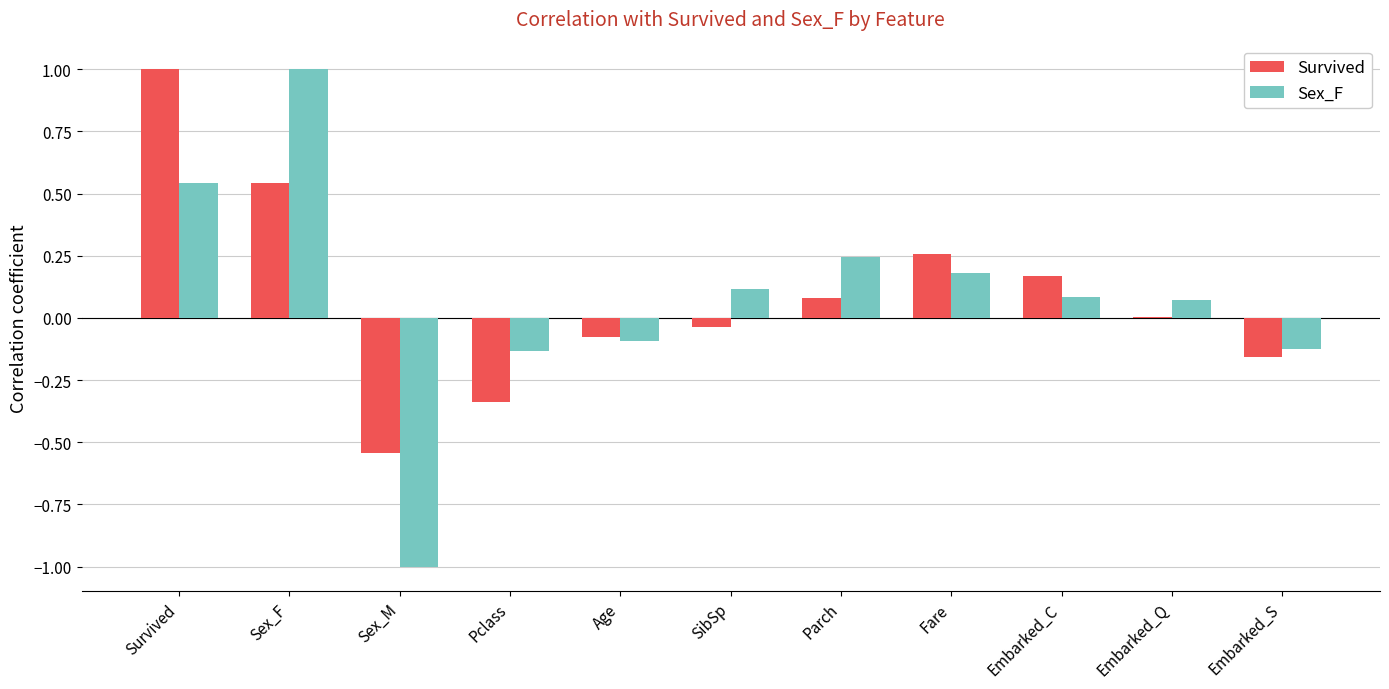

True or false: Sex_F has a value of 0.2 at Parch.

True